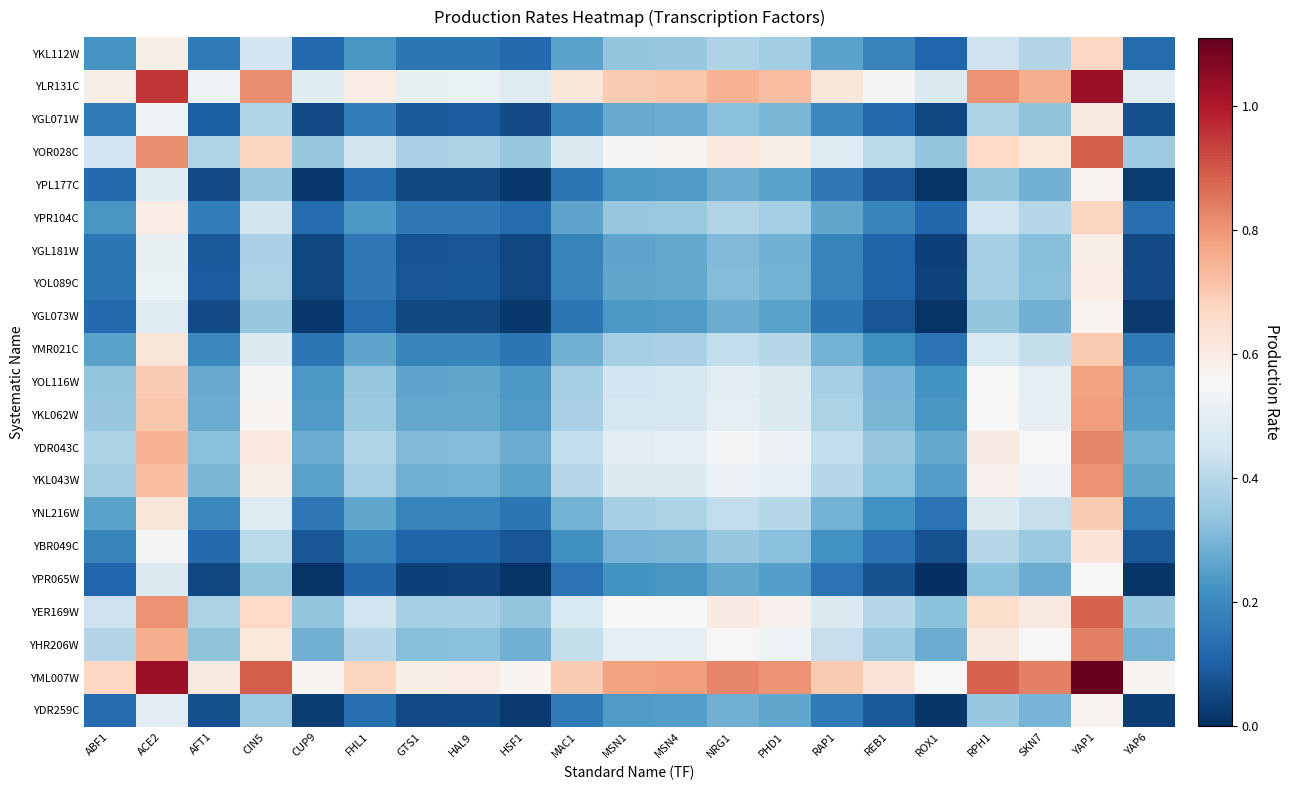

Reading left to right, transcribe all the data shown in this chart.

YKL112W: ABF1=0.2	ACE2=0.6	AFT1=0.2	CIN5=0.4	CUP9=0.1	FHL1=0.2	GTS1=0.2	HAL9=0.2	HSF1=0.1	MAC1=0.3	MSN1=0.3	MSN4=0.3	NRG1=0.4	PHD1=0.4	RAP1=0.3	REB1=0.2	ROX1=0.1	RPH1=0.4	SKN7=0.4	YAP1=0.7	YAP6=0.1
YLR131C: ABF1=0.6	ACE2=1.0	AFT1=0.5	CIN5=0.8	CUP9=0.5	FHL1=0.6	GTS1=0.5	HAL9=0.5	HSF1=0.5	MAC1=0.6	MSN1=0.7	MSN4=0.7	NRG1=0.7	PHD1=0.7	RAP1=0.6	REB1=0.5	ROX1=0.5	RPH1=0.8	SKN7=0.8	YAP1=1.0	YAP6=0.5
YGL071W: ABF1=0.2	ACE2=0.5	AFT1=0.1	CIN5=0.4	CUP9=0.1	FHL1=0.2	GTS1=0.1	HAL9=0.1	HSF1=0.1	MAC1=0.2	MSN1=0.3	MSN4=0.3	NRG1=0.3	PHD1=0.3	RAP1=0.2	REB1=0.1	ROX1=0.1	RPH1=0.4	SKN7=0.3	YAP1=0.6	YAP6=0.1
YOR028C: ABF1=0.4	ACE2=0.8	AFT1=0.4	CIN5=0.7	CUP9=0.3	FHL1=0.5	GTS1=0.4	HAL9=0.4	HSF1=0.3	MAC1=0.5	MSN1=0.6	MSN4=0.6	NRG1=0.6	PHD1=0.6	RAP1=0.5	REB1=0.4	ROX1=0.3	RPH1=0.7	SKN7=0.6	YAP1=0.9	YAP6=0.4
YPL177C: ABF1=0.1	ACE2=0.5	AFT1=0.1	CIN5=0.3	CUP9=0.0	FHL1=0.1	GTS1=0.0	HAL9=0.1	HSF1=0.0	MAC1=0.2	MSN1=0.2	MSN4=0.2	NRG1=0.3	PHD1=0.3	RAP1=0.2	REB1=0.1	ROX1=0.0	RPH1=0.3	SKN7=0.3	YAP1=0.6	YAP6=0.0
YPR104C: ABF1=0.2	ACE2=0.6	AFT1=0.2	CIN5=0.5	CUP9=0.1	FHL1=0.2	GTS1=0.2	HAL9=0.2	HSF1=0.1	MAC1=0.3	MSN1=0.3	MSN4=0.3	NRG1=0.4	PHD1=0.4	RAP1=0.3	REB1=0.2	ROX1=0.1	RPH1=0.4	SKN7=0.4	YAP1=0.7	YAP6=0.1
YGL181W: ABF1=0.2	ACE2=0.5	AFT1=0.1	CIN5=0.4	CUP9=0.0	FHL1=0.2	GTS1=0.1	HAL9=0.1	HSF1=0.0	MAC1=0.2	MSN1=0.3	MSN4=0.3	NRG1=0.3	PHD1=0.3	RAP1=0.2	REB1=0.1	ROX1=0.0	RPH1=0.4	SKN7=0.3	YAP1=0.6	YAP6=0.1
YOL089C: ABF1=0.2	ACE2=0.5	AFT1=0.1	CIN5=0.4	CUP9=0.1	FHL1=0.2	GTS1=0.1	HAL9=0.1	HSF1=0.1	MAC1=0.2	MSN1=0.3	MSN4=0.3	NRG1=0.3	PHD1=0.3	RAP1=0.2	REB1=0.1	ROX1=0.0	RPH1=0.4	SKN7=0.3	YAP1=0.6	YAP6=0.1
YGL073W: ABF1=0.1	ACE2=0.5	AFT1=0.1	CIN5=0.3	CUP9=0.0	FHL1=0.1	GTS1=0.0	HAL9=0.1	HSF1=0.0	MAC1=0.2	MSN1=0.2	MSN4=0.2	NRG1=0.3	PHD1=0.3	RAP1=0.2	REB1=0.1	ROX1=0.0	RPH1=0.3	SKN7=0.3	YAP1=0.6	YAP6=0.0
YMR021C: ABF1=0.3	ACE2=0.6	AFT1=0.2	CIN5=0.5	CUP9=0.2	FHL1=0.3	GTS1=0.2	HAL9=0.2	HSF1=0.2	MAC1=0.3	MSN1=0.4	MSN4=0.4	NRG1=0.4	PHD1=0.4	RAP1=0.3	REB1=0.2	ROX1=0.1	RPH1=0.5	SKN7=0.4	YAP1=0.7	YAP6=0.2
YOL116W: ABF1=0.3	ACE2=0.7	AFT1=0.3	CIN5=0.6	CUP9=0.2	FHL1=0.3	GTS1=0.3	HAL9=0.3	HSF1=0.2	MAC1=0.4	MSN1=0.5	MSN4=0.5	NRG1=0.5	PHD1=0.5	RAP1=0.4	REB1=0.3	ROX1=0.2	RPH1=0.6	SKN7=0.5	YAP1=0.8	YAP6=0.2
YKL062W: ABF1=0.3	ACE2=0.7	AFT1=0.3	CIN5=0.6	CUP9=0.2	FHL1=0.3	GTS1=0.3	HAL9=0.3	HSF1=0.2	MAC1=0.4	MSN1=0.5	MSN4=0.5	NRG1=0.5	PHD1=0.5	RAP1=0.4	REB1=0.3	ROX1=0.2	RPH1=0.6	SKN7=0.5	YAP1=0.8	YAP6=0.2
YDR043C: ABF1=0.4	ACE2=0.7	AFT1=0.3	CIN5=0.6	CUP9=0.3	FHL1=0.4	GTS1=0.3	HAL9=0.3	HSF1=0.3	MAC1=0.4	MSN1=0.5	MSN4=0.5	NRG1=0.5	PHD1=0.5	RAP1=0.4	REB1=0.3	ROX1=0.3	RPH1=0.6	SKN7=0.6	YAP1=0.8	YAP6=0.3
YKL043W: ABF1=0.4	ACE2=0.7	AFT1=0.3	CIN5=0.6	CUP9=0.3	FHL1=0.4	GTS1=0.3	HAL9=0.3	HSF1=0.3	MAC1=0.4	MSN1=0.5	MSN4=0.5	NRG1=0.5	PHD1=0.5	RAP1=0.4	REB1=0.3	ROX1=0.3	RPH1=0.6	SKN7=0.5	YAP1=0.8	YAP6=0.3
YNL216W: ABF1=0.3	ACE2=0.6	AFT1=0.2	CIN5=0.5	CUP9=0.2	FHL1=0.3	GTS1=0.2	HAL9=0.2	HSF1=0.2	MAC1=0.3	MSN1=0.4	MSN4=0.4	NRG1=0.4	PHD1=0.4	RAP1=0.3	REB1=0.2	ROX1=0.1	RPH1=0.5	SKN7=0.4	YAP1=0.7	YAP6=0.2
YBR049C: ABF1=0.2	ACE2=0.5	AFT1=0.1	CIN5=0.4	CUP9=0.1	FHL1=0.2	GTS1=0.1	HAL9=0.1	HSF1=0.1	MAC1=0.2	MSN1=0.3	MSN4=0.3	NRG1=0.3	PHD1=0.3	RAP1=0.2	REB1=0.1	ROX1=0.1	RPH1=0.4	SKN7=0.3	YAP1=0.6	YAP6=0.1
YPR065W: ABF1=0.1	ACE2=0.5	AFT1=0.1	CIN5=0.3	CUP9=0.0	FHL1=0.1	GTS1=0.0	HAL9=0.0	HSF1=0.0	MAC1=0.1	MSN1=0.2	MSN4=0.2	NRG1=0.3	PHD1=0.3	RAP1=0.1	REB1=0.1	ROX1=0.0	RPH1=0.3	SKN7=0.3	YAP1=0.6	YAP6=0.0
YER169W: ABF1=0.4	ACE2=0.8	AFT1=0.4	CIN5=0.7	CUP9=0.3	FHL1=0.4	GTS1=0.4	HAL9=0.4	HSF1=0.3	MAC1=0.5	MSN1=0.6	MSN4=0.6	NRG1=0.6	PHD1=0.6	RAP1=0.5	REB1=0.4	ROX1=0.3	RPH1=0.7	SKN7=0.6	YAP1=0.9	YAP6=0.3
YHR206W: ABF1=0.4	ACE2=0.8	AFT1=0.3	CIN5=0.6	CUP9=0.3	FHL1=0.4	GTS1=0.3	HAL9=0.3	HSF1=0.3	MAC1=0.4	MSN1=0.5	MSN4=0.5	NRG1=0.6	PHD1=0.5	RAP1=0.4	REB1=0.3	ROX1=0.3	RPH1=0.6	SKN7=0.6	YAP1=0.8	YAP6=0.3
YML007W: ABF1=0.7	ACE2=1.0	AFT1=0.6	CIN5=0.9	CUP9=0.6	FHL1=0.7	GTS1=0.6	HAL9=0.6	HSF1=0.6	MAC1=0.7	MSN1=0.8	MSN4=0.8	NRG1=0.8	PHD1=0.8	RAP1=0.7	REB1=0.6	ROX1=0.6	RPH1=0.9	SKN7=0.8	YAP1=1.1	YAP6=0.6
YDR259C: ABF1=0.1	ACE2=0.5	AFT1=0.1	CIN5=0.4	CUP9=0.0	FHL1=0.1	GTS1=0.1	HAL9=0.1	HSF1=0.0	MAC1=0.2	MSN1=0.2	MSN4=0.2	NRG1=0.3	PHD1=0.3	RAP1=0.2	REB1=0.1	ROX1=0.0	RPH1=0.3	SKN7=0.3	YAP1=0.6	YAP6=0.0